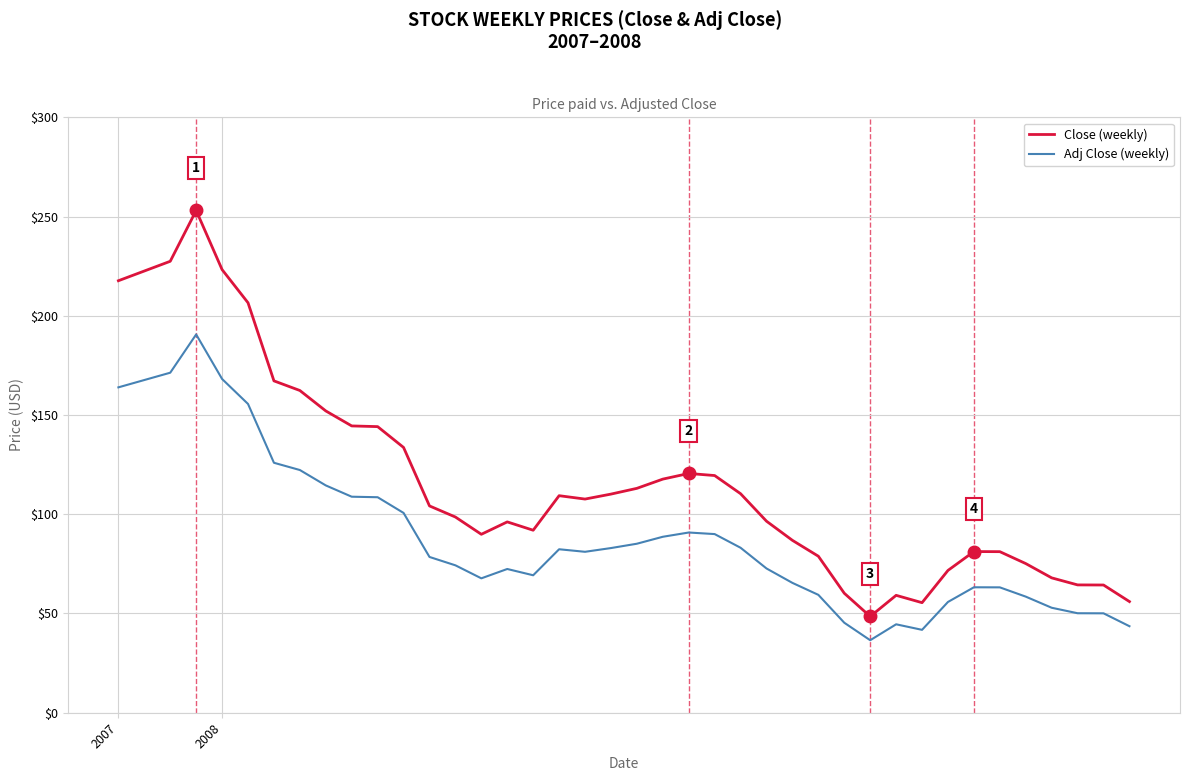

True or false: Adj Close (weekly) and Close (weekly) cross at least once.

False